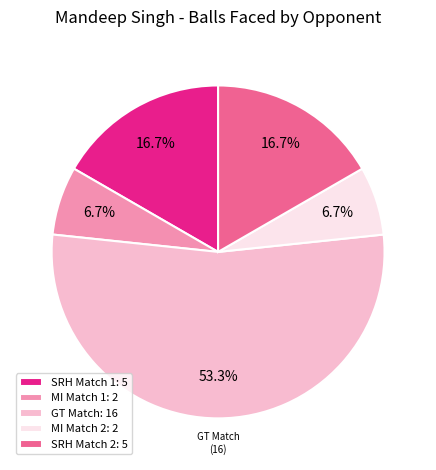

Does any single category account for the majority?

Yes